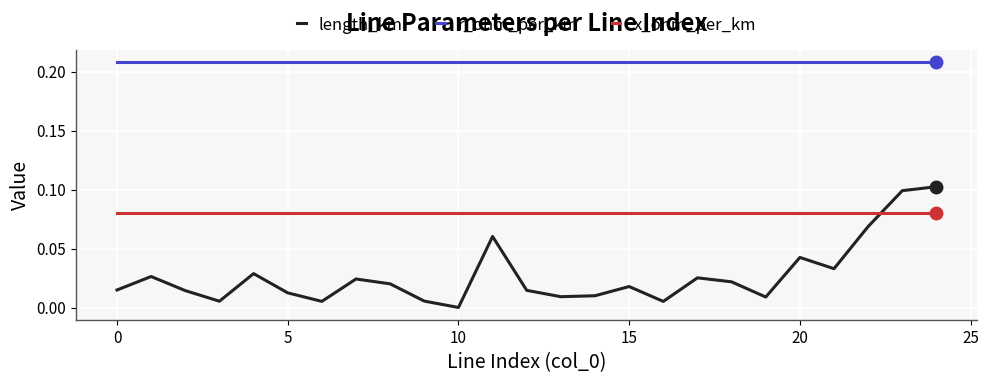

True or false: r_ohm_per_km and length_km cross at least once.

False